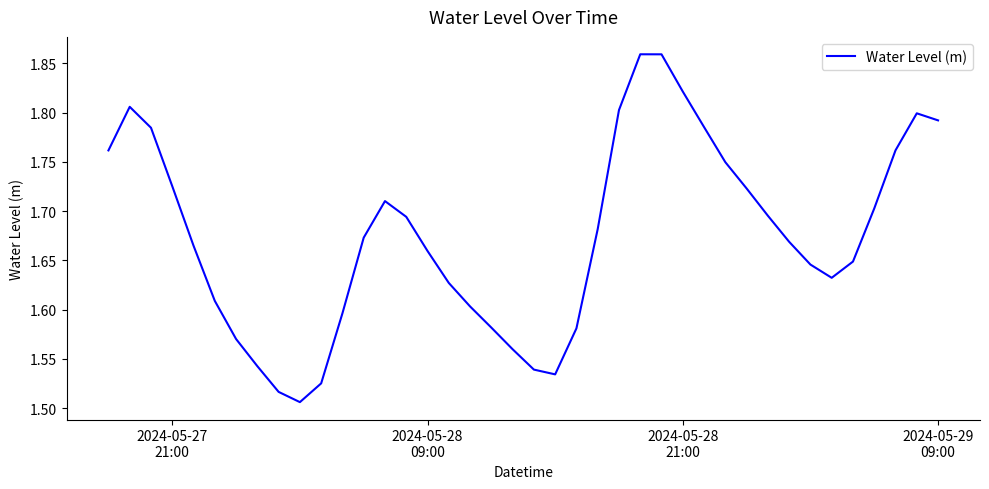

What is the difference between the maximum and minimum values?

0.4